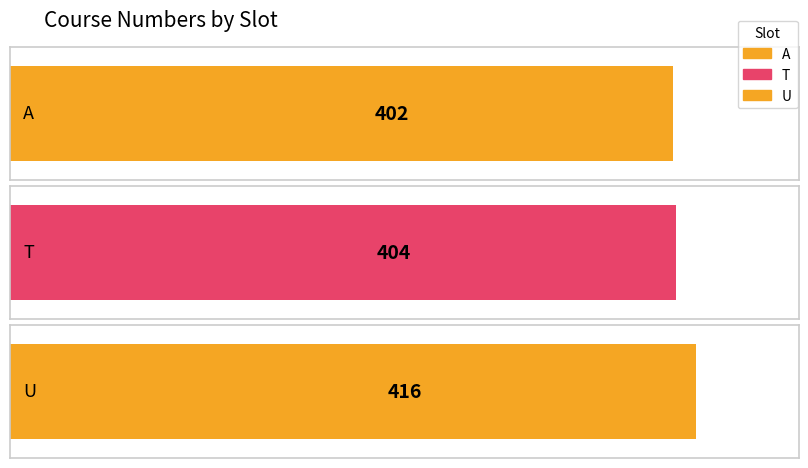

Which category has the lowest value across all series?

A